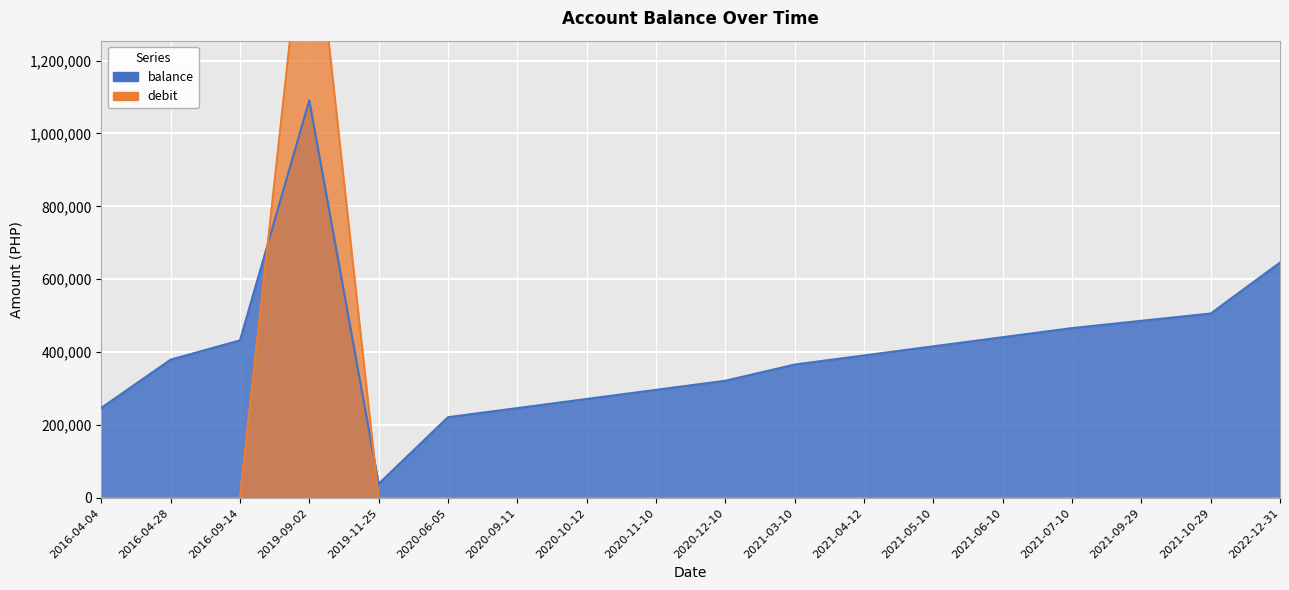

Count the number of categories in the chart.

18